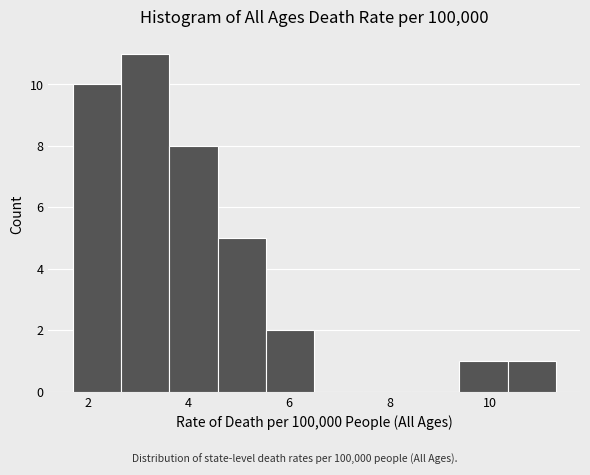

How tall is the bar that spans 3.62 to 4.58 on the x-axis? Neither the bar edges nor the heights are printed on the chart, so give them approximately, as read against the axes.

8